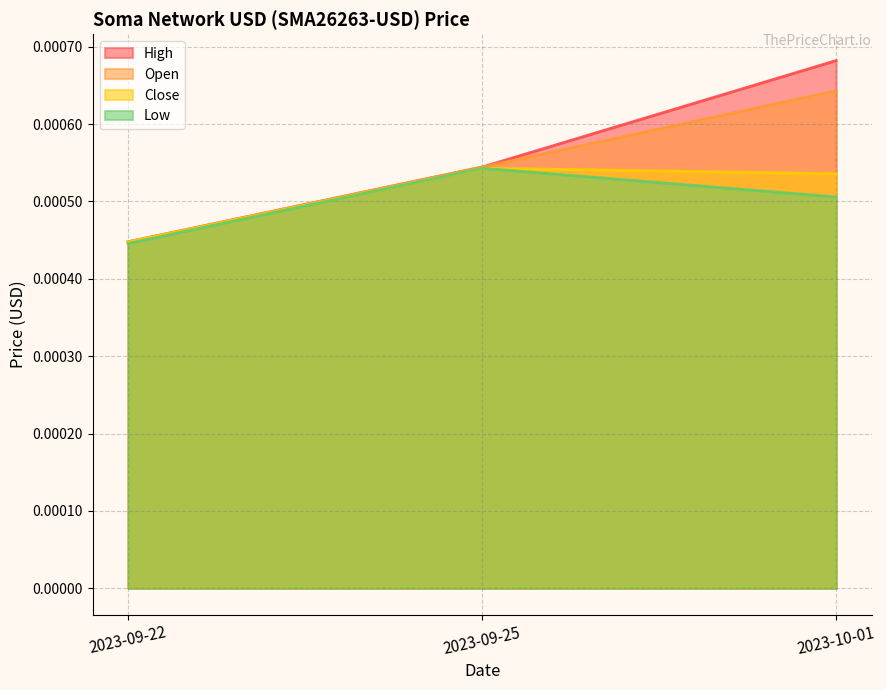

At 2023-09-25, list the series in order from largest to smallest.

Open, High, Low, Close